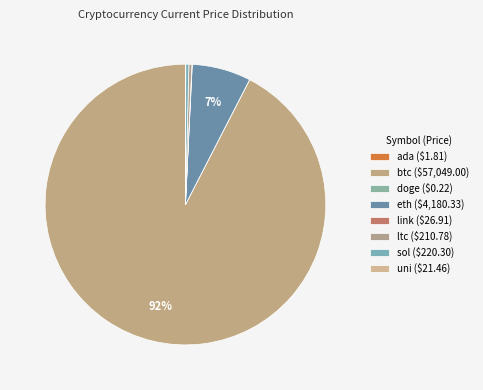

How many slices are in this pie chart?

8